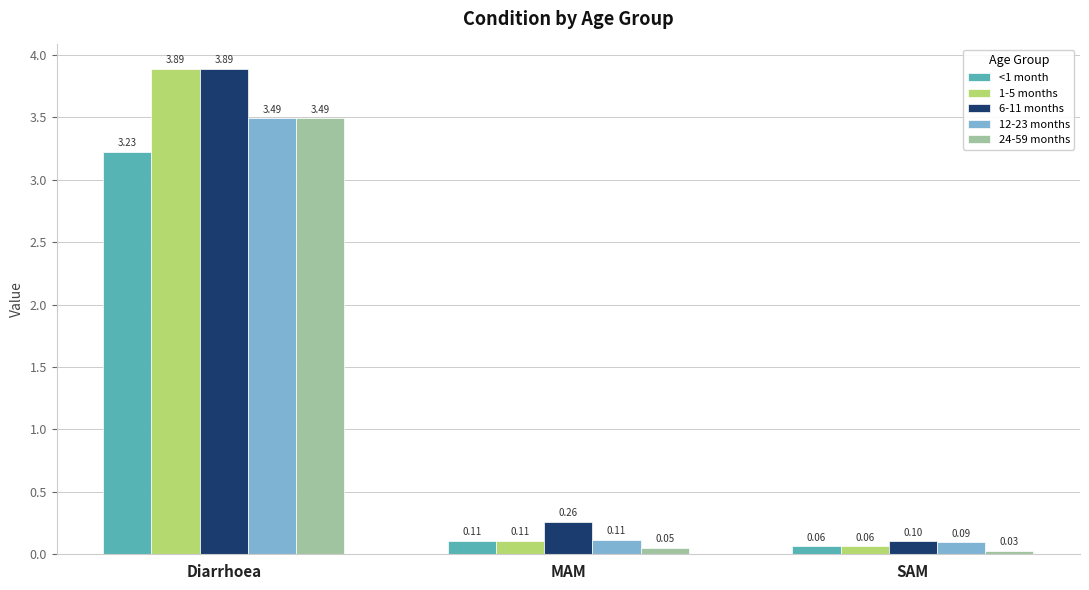

What is the sum of all 24-59 months values?

3.6